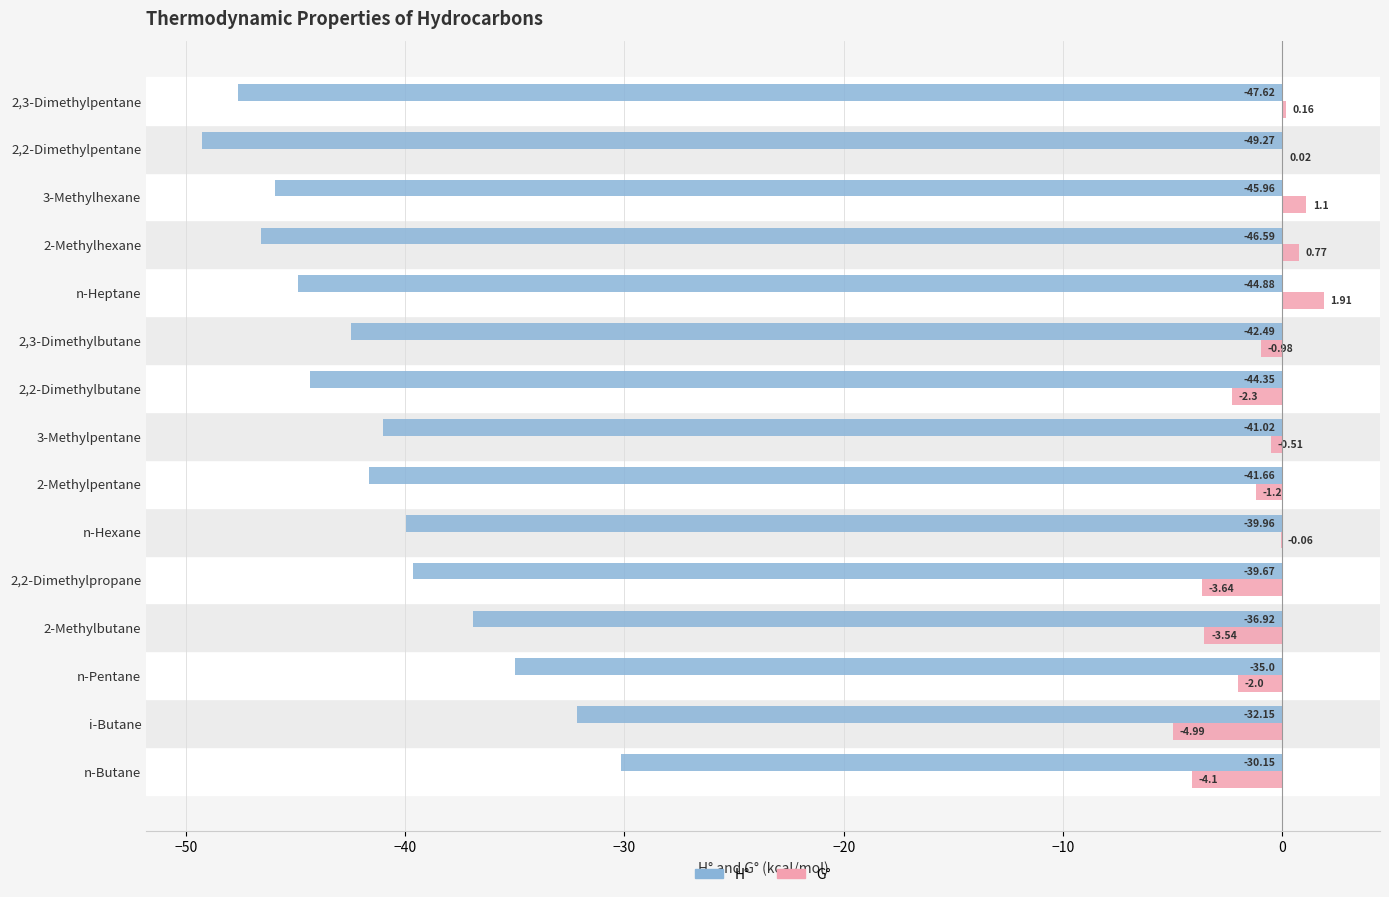

Which series changed the most between 2-Methylpentane and 2,2-Dimethylpentane?

H°